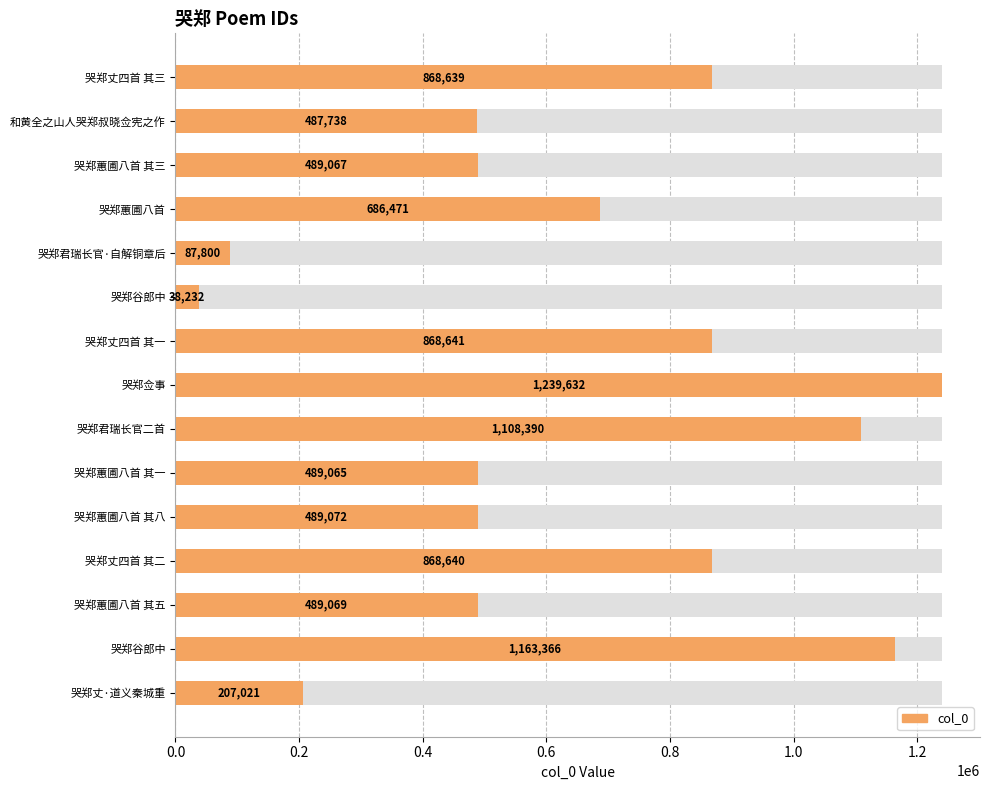

What is the value of the 13th bar from the left?

489069